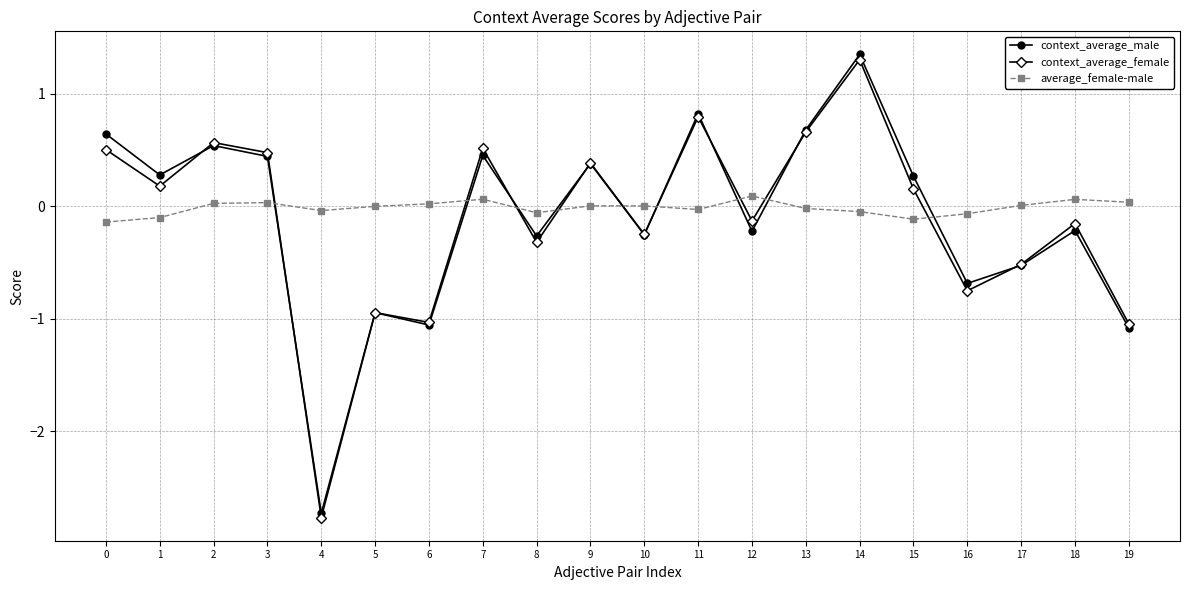

Is the value of average_female-male at 0 greater than the value of context_average_female at 17?

Yes